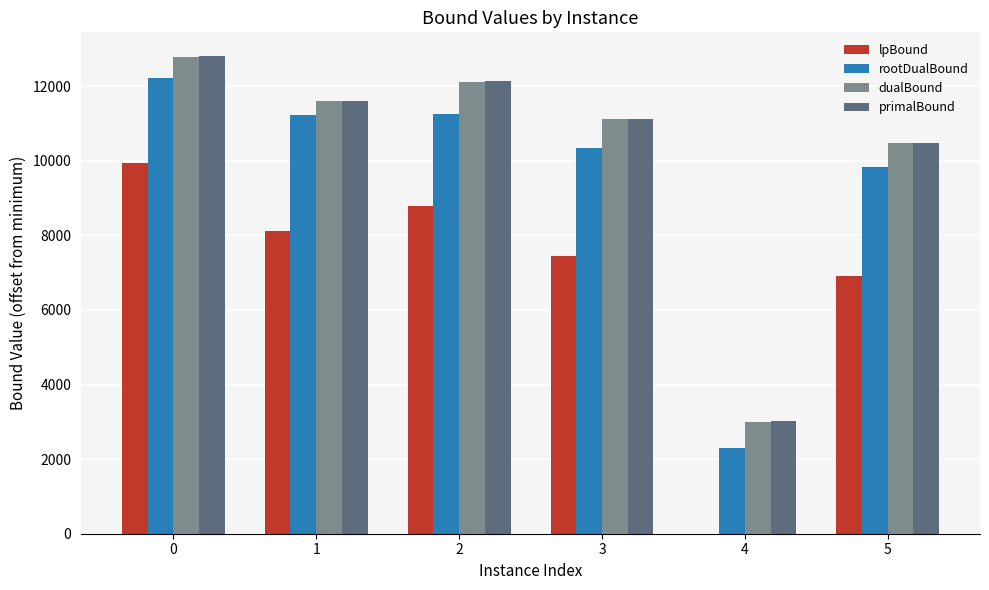

Is the value of rootDualBound at 4 greater than the value of primalBound at 0?

No